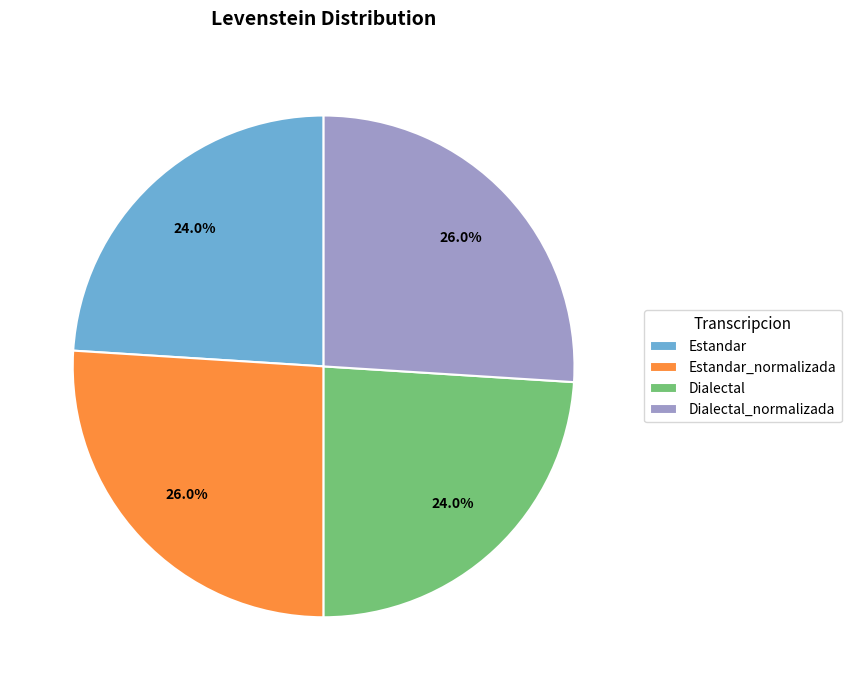

To the nearest percent, what is the difference between the Estandar_normalizada and Estandar slice percentages?

2%